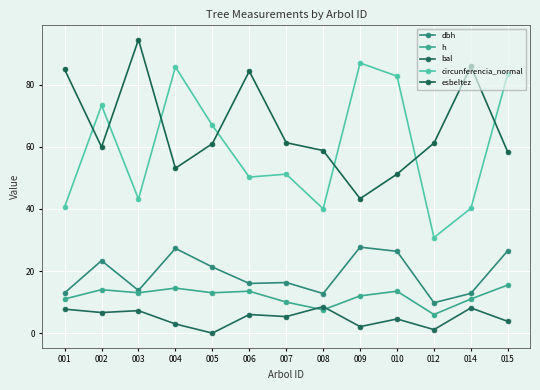

What is the average value of the bal series?

4.9